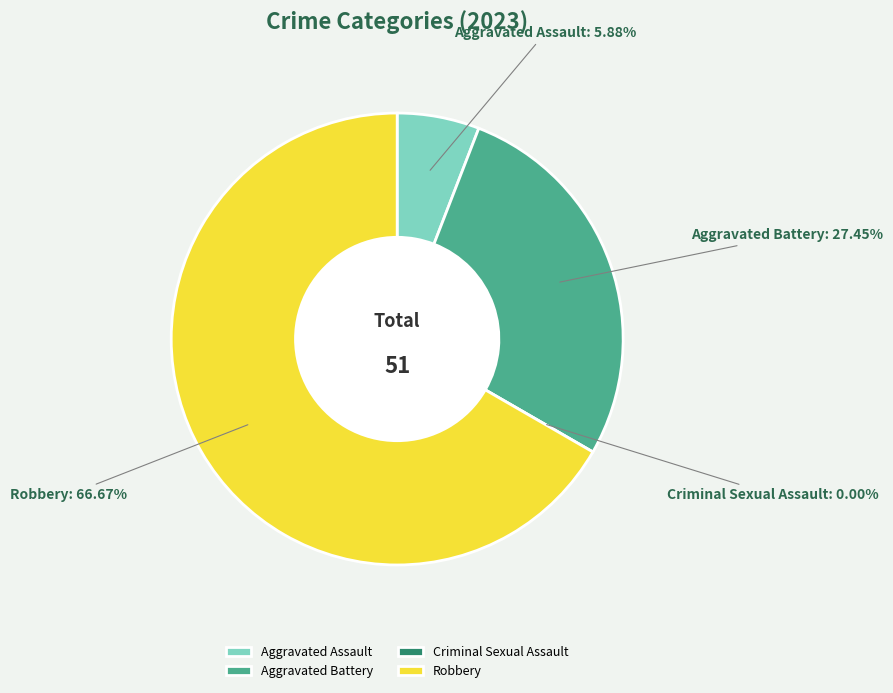

To the nearest percent, what is the average slice percentage?

25%